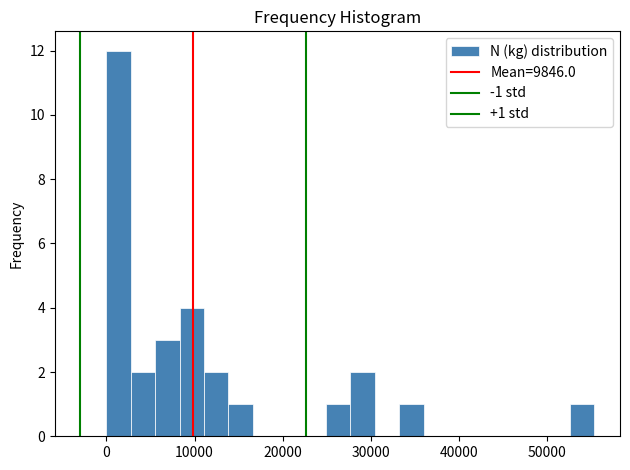

Around what value on the x-axis is the tallest bar? Give the approximate position of its centre, as read against the axis.

1000